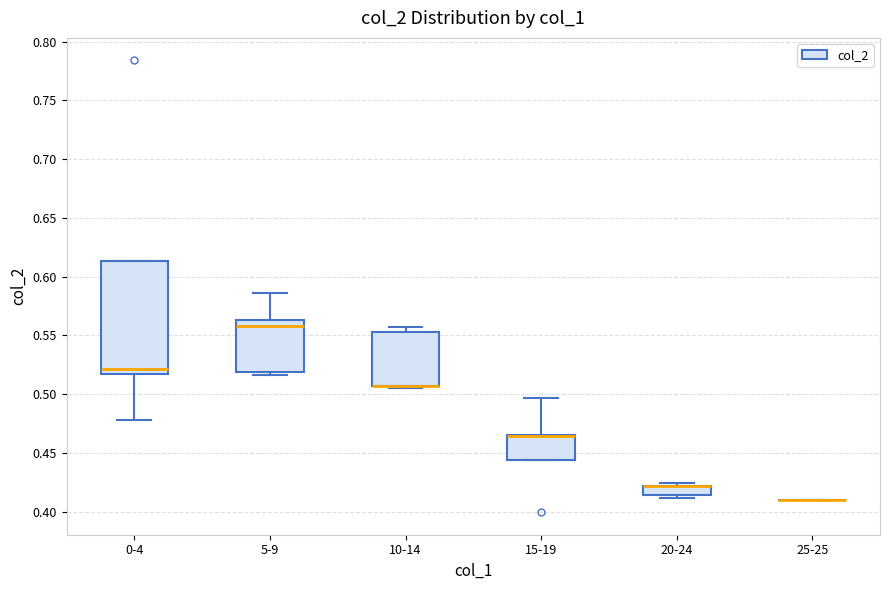

Where is the upper edge of the box for 10-14 on the y-axis? The values are not printed on the chart, so give them approximately, as read against the axis.

0.555